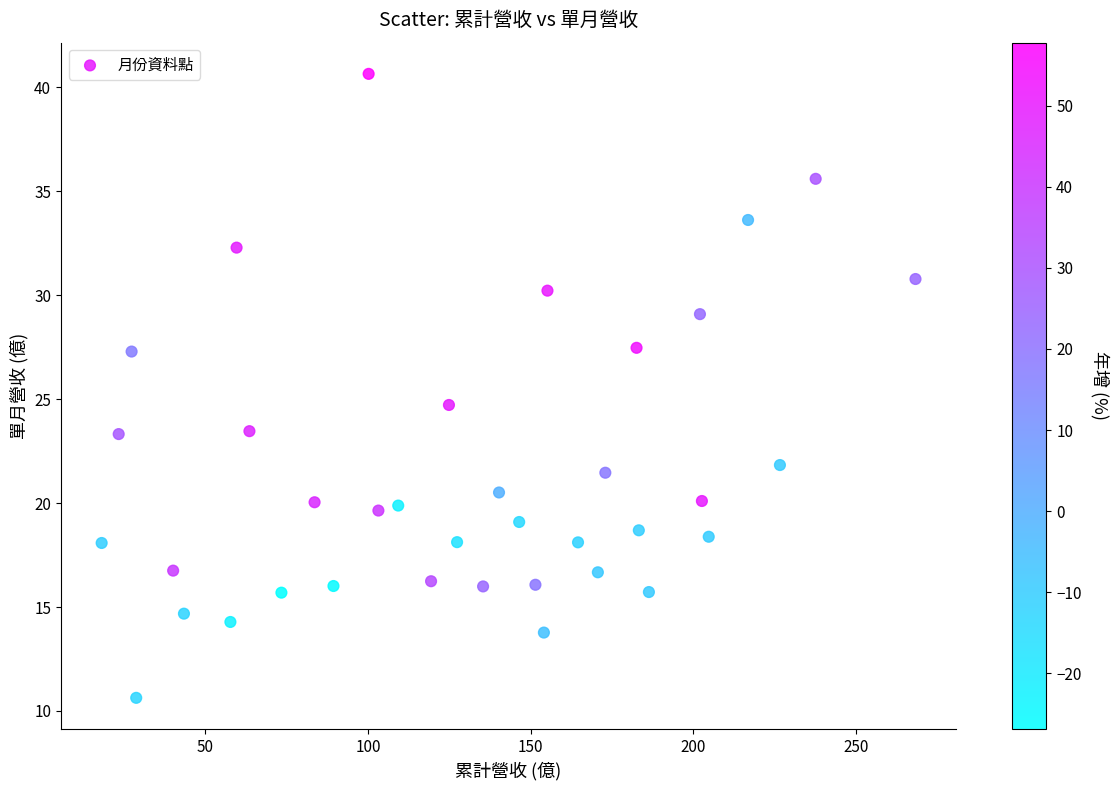

What is the range of X values (max minus min)?

250.3